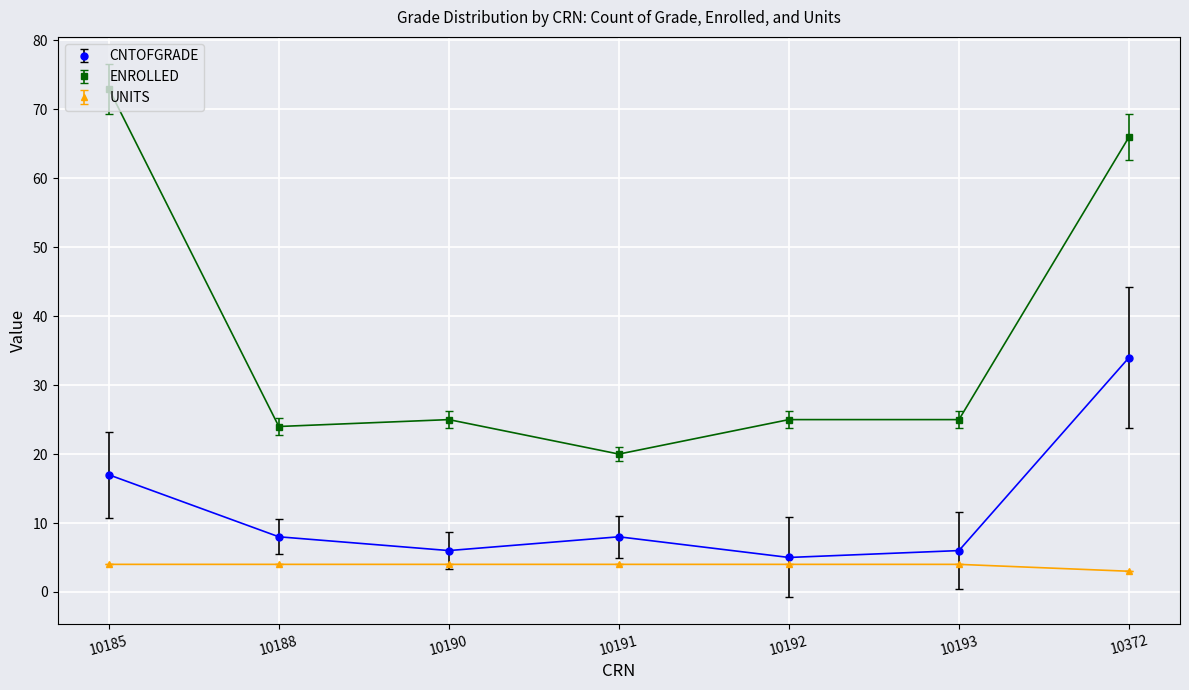

The ENROLLED series shows 9.6 at 10191. True or false?

False